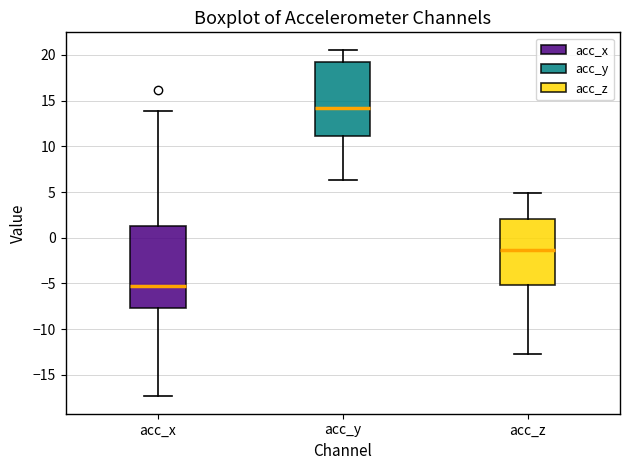

Where does the upper whisker of the box for acc_x end on the y-axis? The values are not printed on the chart, so give them approximately, as read against the axis.

14.0